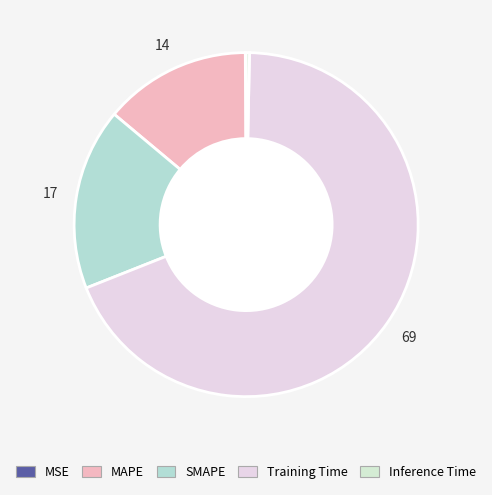

Count the number of slices in the pie.

5